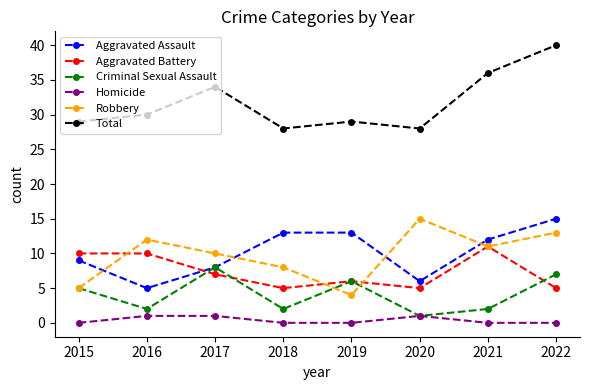

Reading left to right, extract all data points from this chart.

Aggravated Assault: 9	5	8	13	13	6	12	15
Aggravated Battery: 10	10	7	5	6	5	11	5
Criminal Sexual Assault: 5	2	8	2	6	1	2	7
Homicide: 0	1	1	0	0	1	0	0
Robbery: 5	12	10	8	4	15	11	13
Total: 29	30	34	28	29	28	36	40